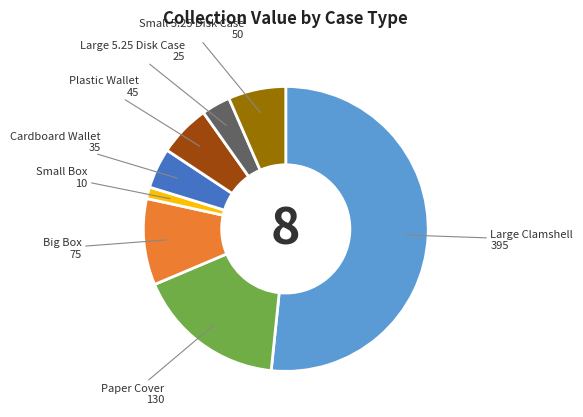

Is there any slice that represents more than half of the pie?

Yes